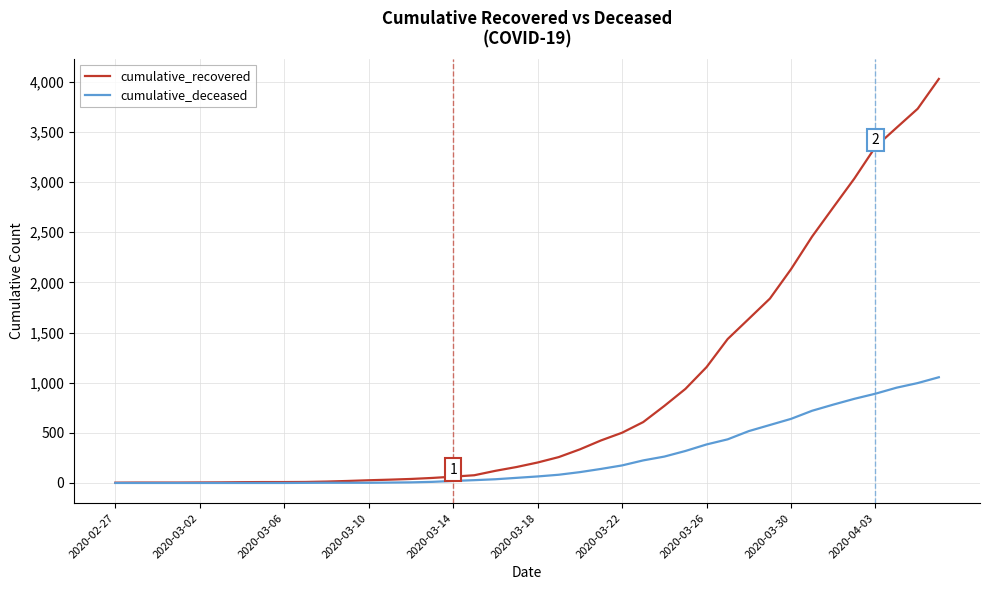

Which series has the largest total across all categories?

cumulative_recovered